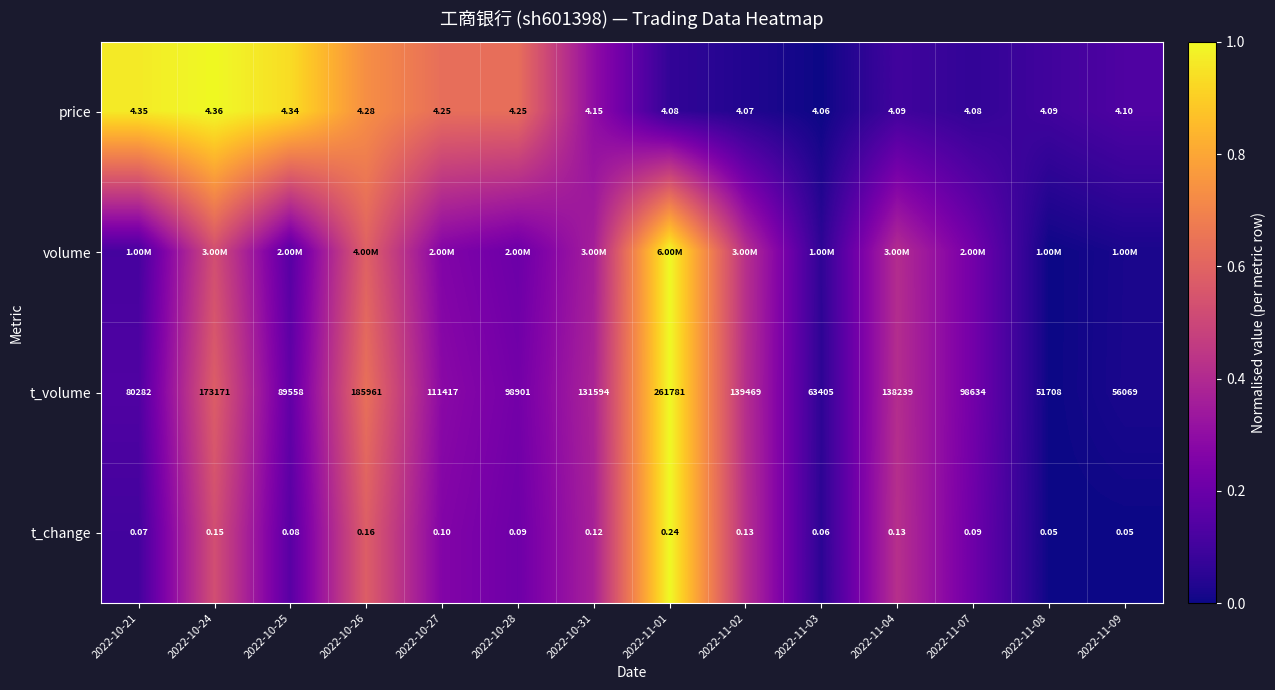

Is the value of t_volume at 2022-10-25 greater than the value of price at 2022-11-01?

Yes